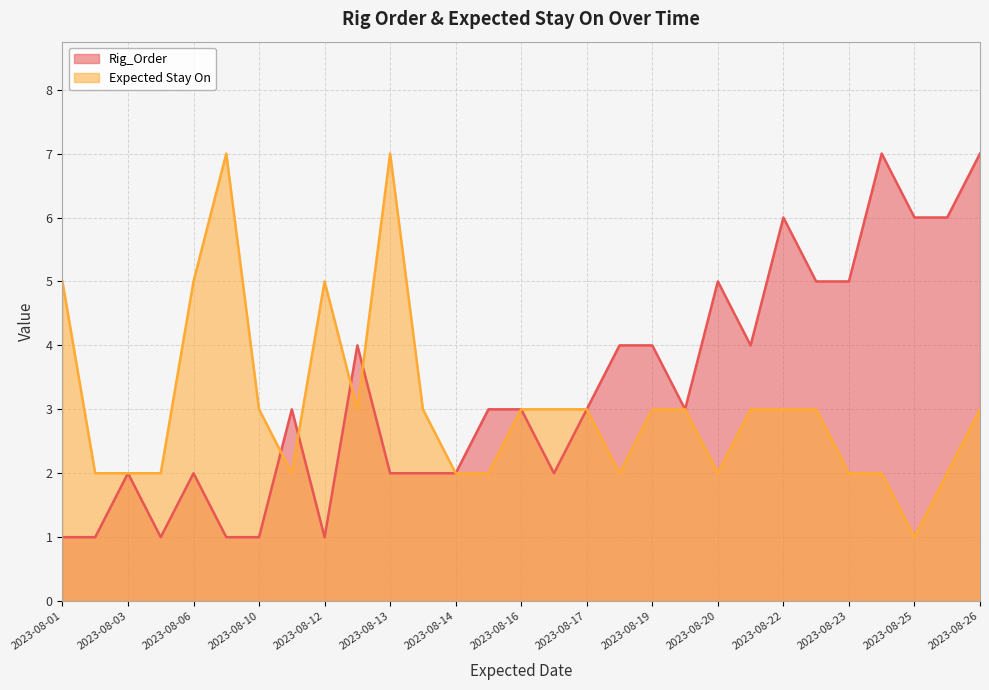

True or false: Expected Stay On and Rig_Order intersect in this chart.

True